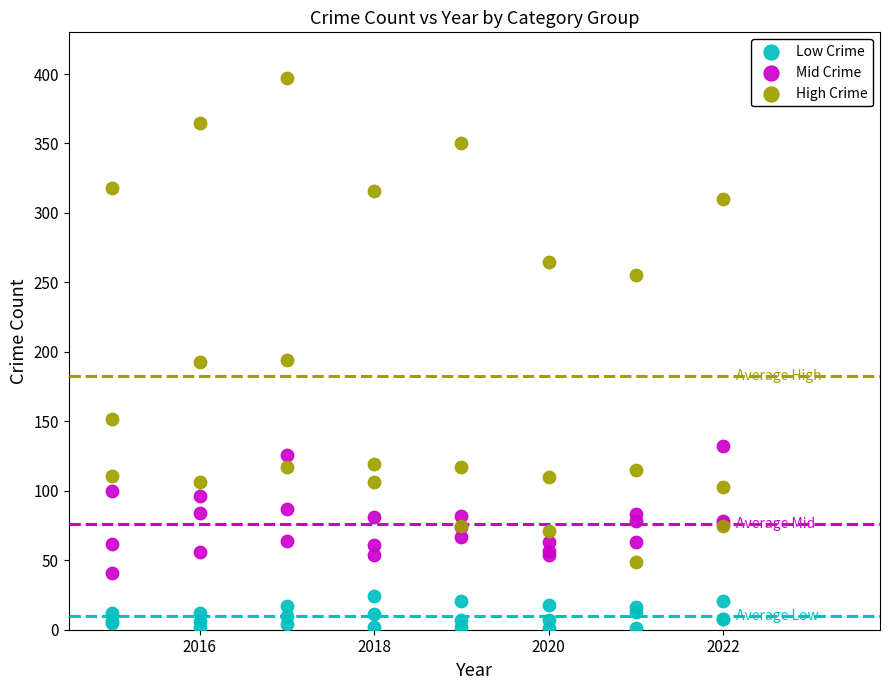

Which series has the largest Y range (max minus min)?

High Crime